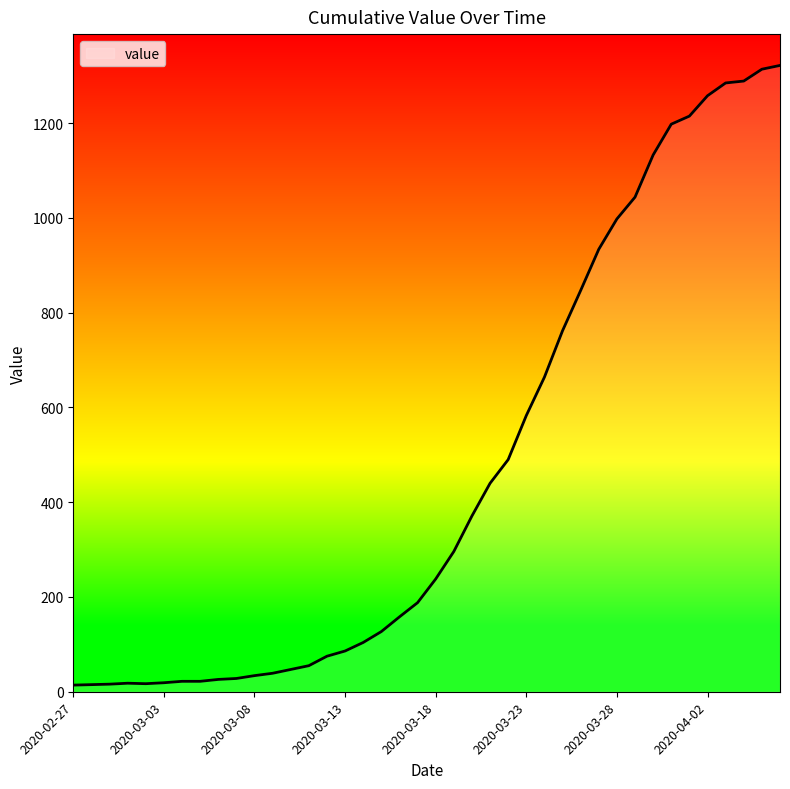

What is the difference between the maximum and minimum values?

1308